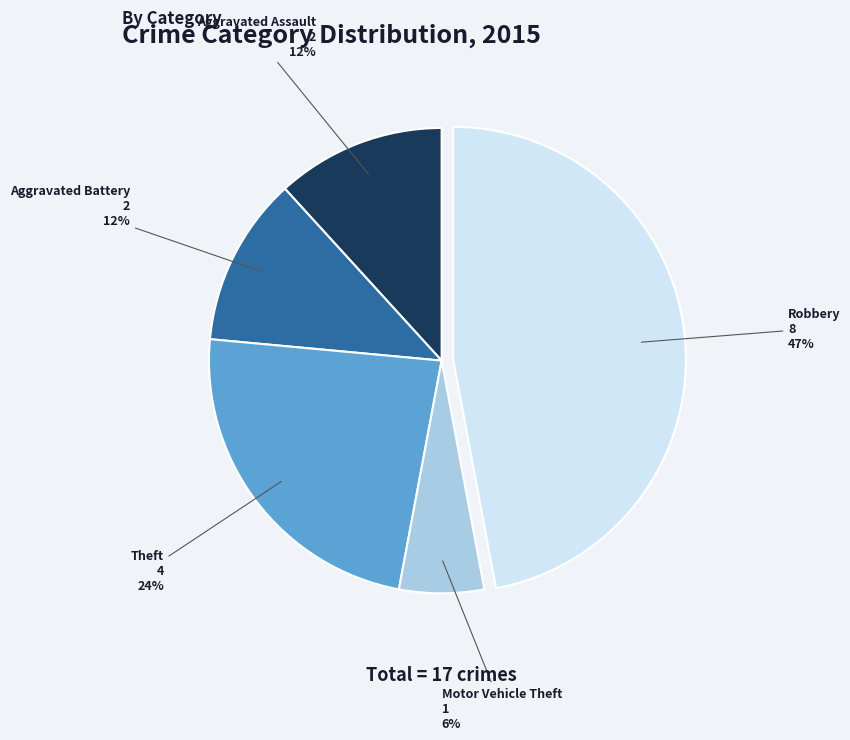

Which category has the biggest portion of the pie?

Robbery